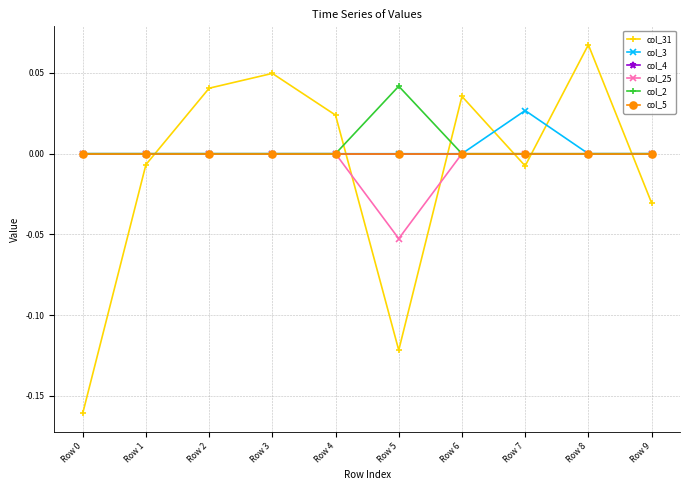

Where is col_5 nearest to the value 0?

Row 0